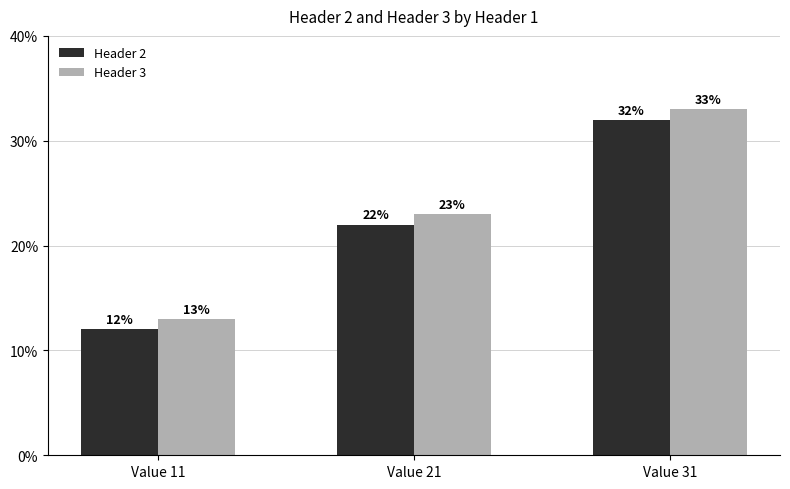

True or false: Header 2 has a value of 12 at Value 11.

True